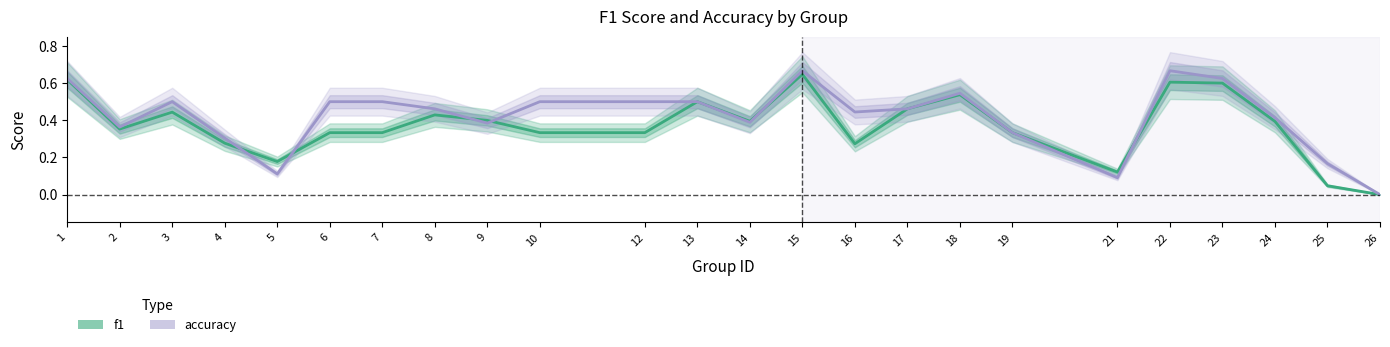

Is the value of accuracy at 17 greater than the value of f1 at 5?

Yes